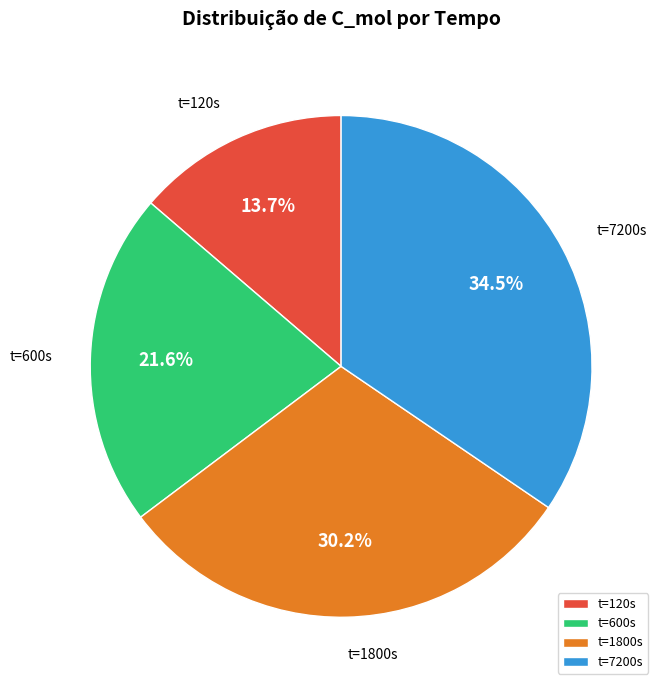

What percentage do t=1800s and t=7200s together represent?

64.7%